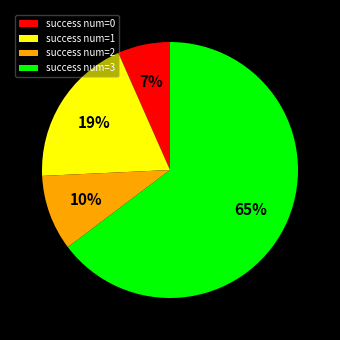

Rank the categories by value from highest to lowest.

success num=3, success num=1, success num=2, success num=0